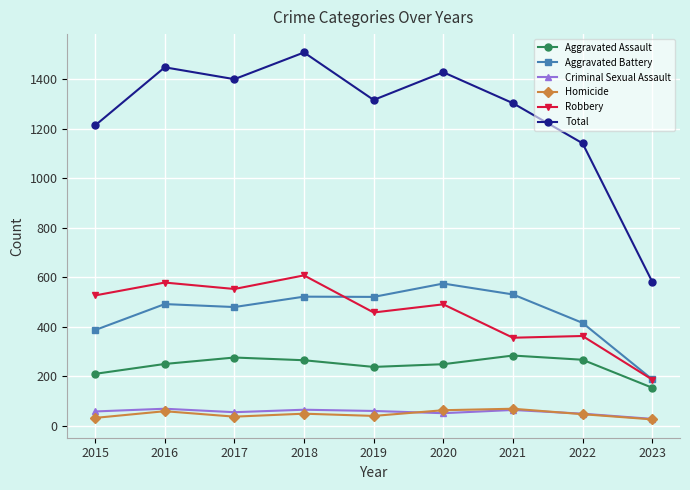

True or false: Robbery and Homicide intersect in this chart.

False